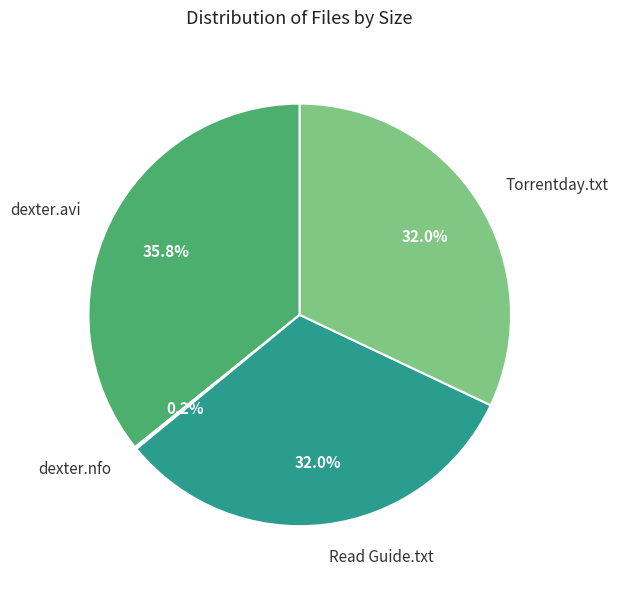

Do Torrentday.txt and Read Guide.txt together represent more than half of the pie?

Yes